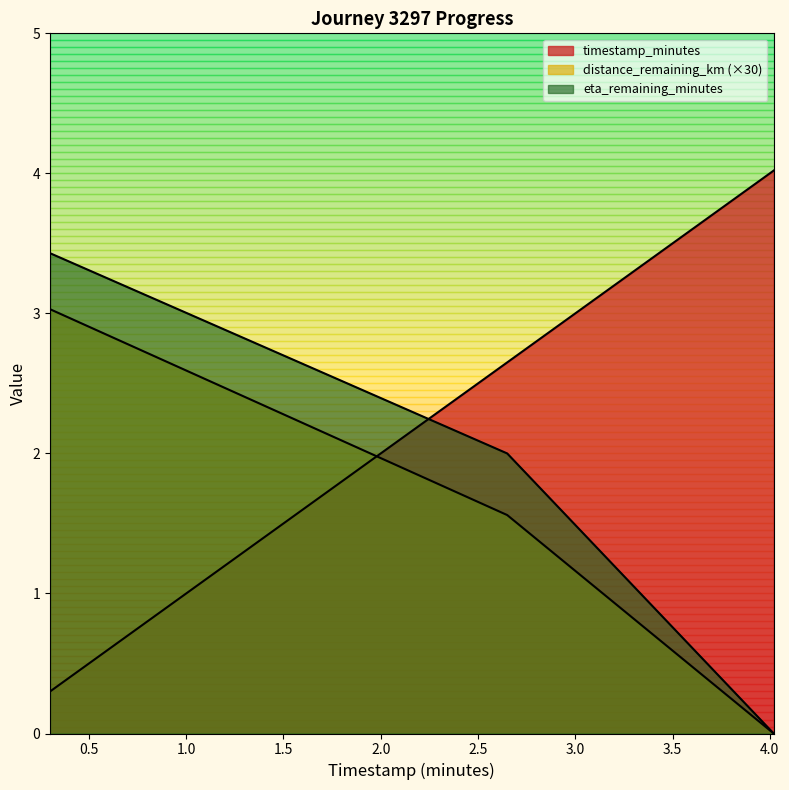

What is the sum of the eta_remaining_minutes values at 4.02 and 0.3?

3.4